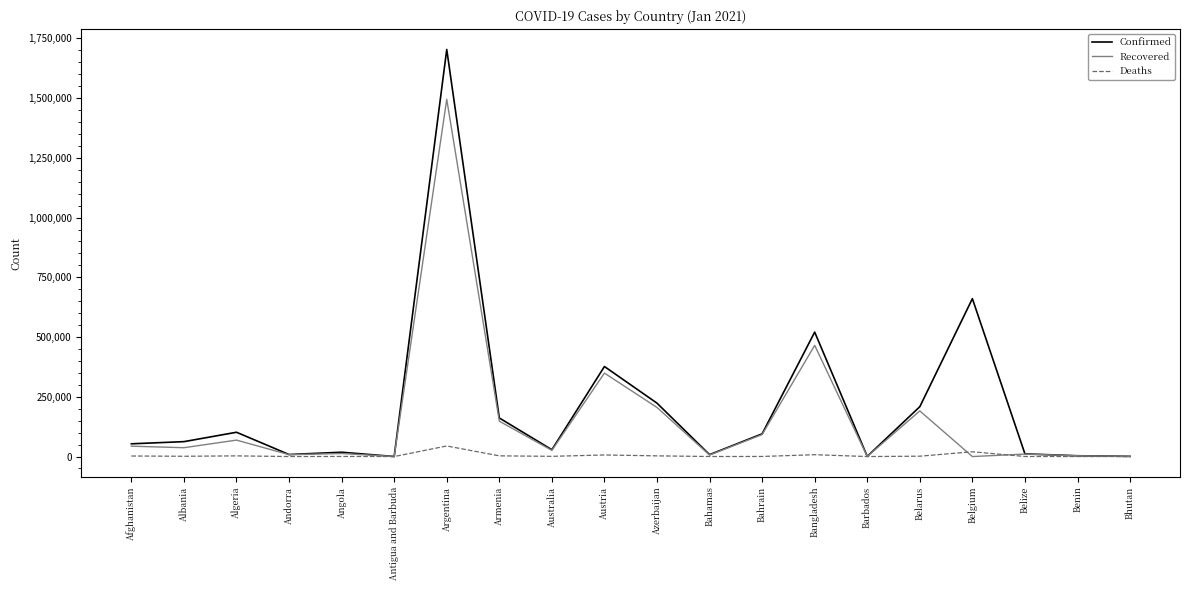

What is the approximate value of Confirmed at Algeria, to the nearest 50?

101650